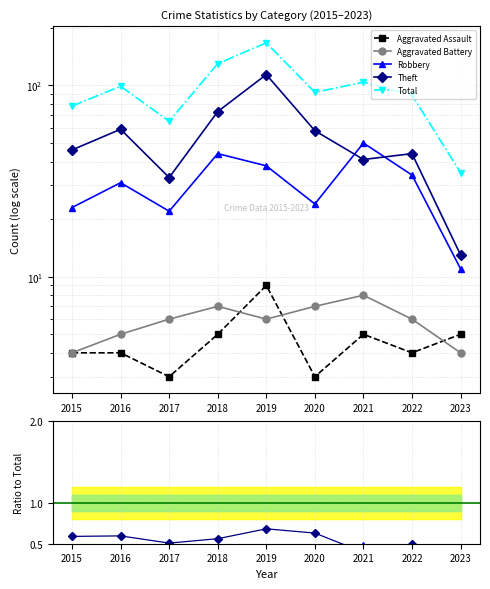

Which category has the highest value across all series?

2019